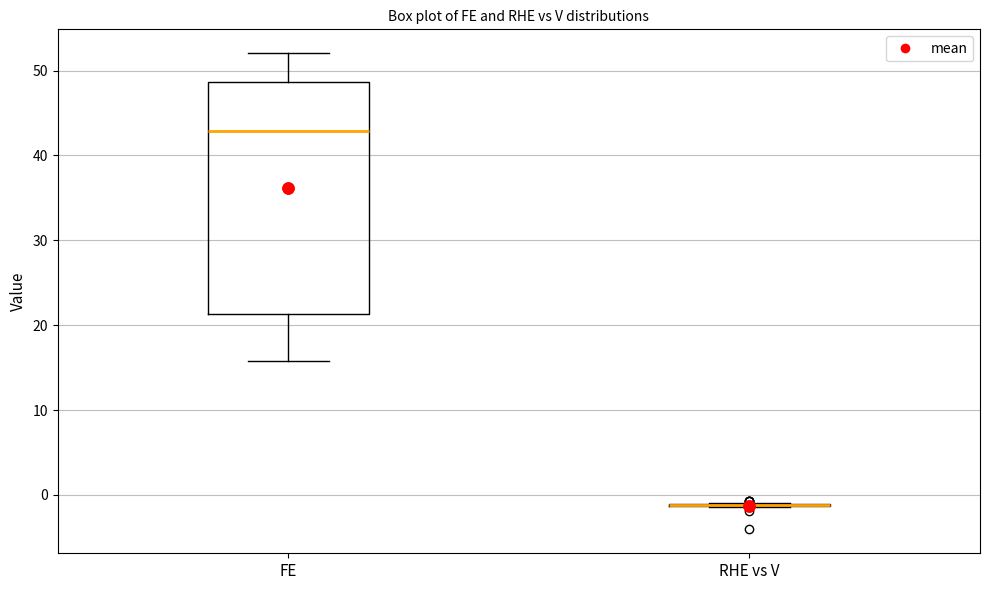

Which box is the tallest, from its lower edge to its upper edge?

FE